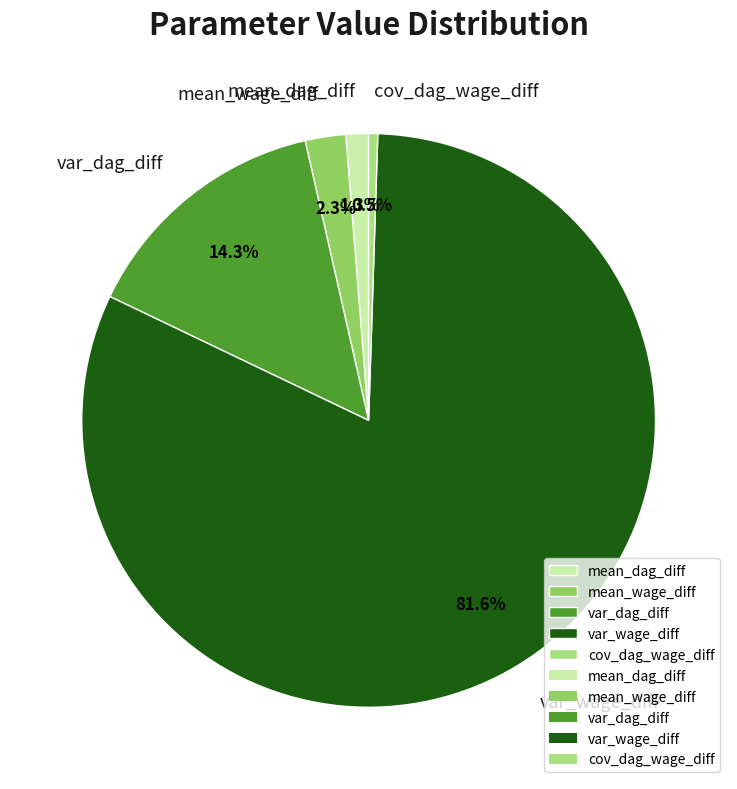

Is there any slice that represents more than half of the pie?

Yes